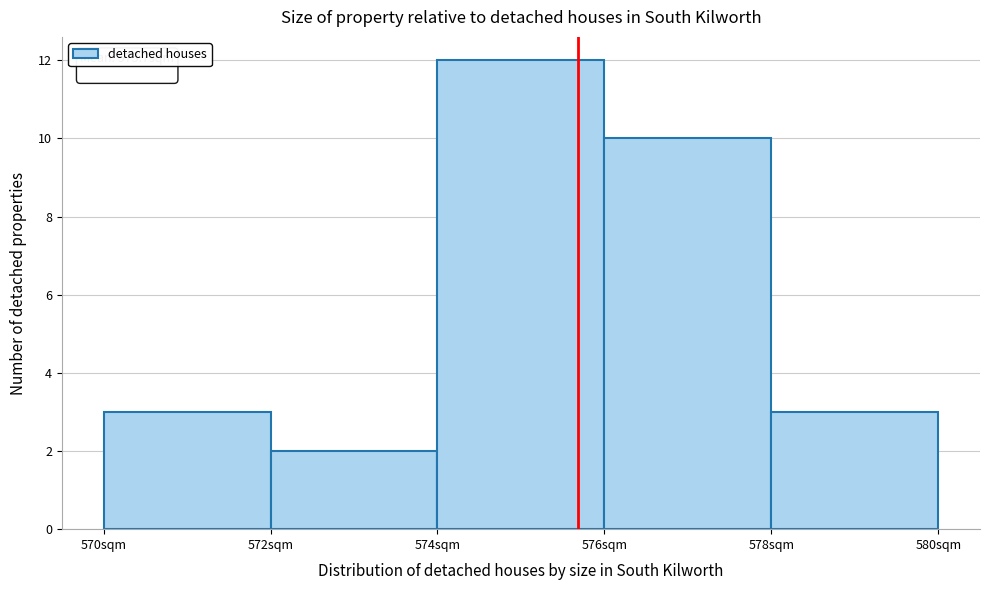

Over which range of the x-axis is the bar tallest?

574 to 576